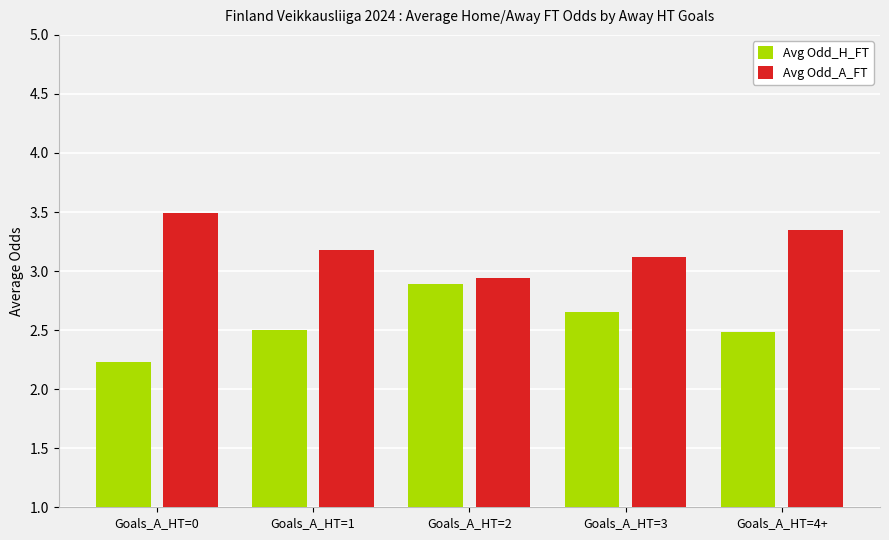

At Goals_A_HT=4+, list the series in order from smallest to largest.

Avg Odd_H_FT, Avg Odd_A_FT